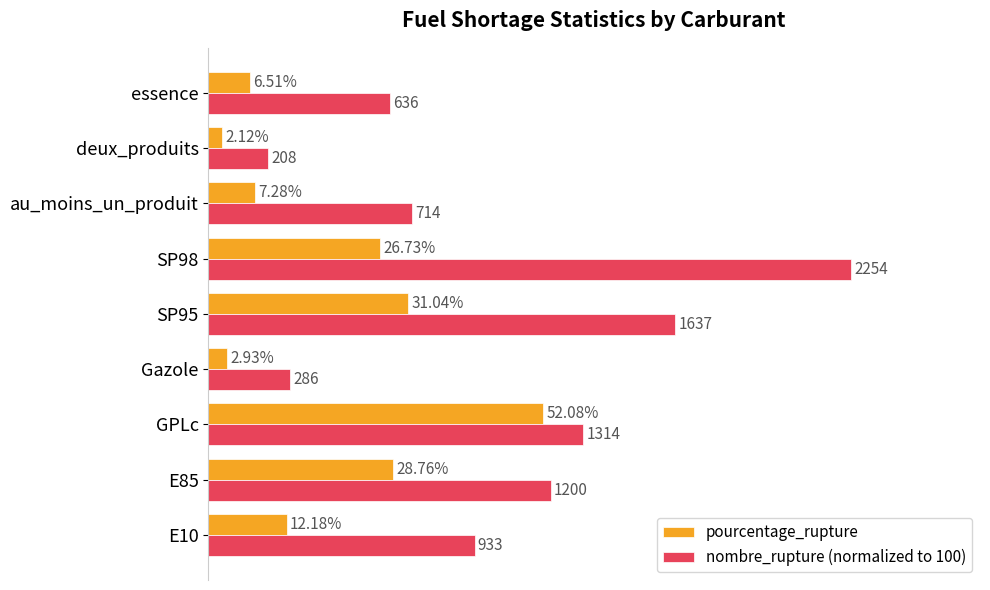

Which category has the lowest value in the nombre_rupture (normalized to 100) series?

deux_produits